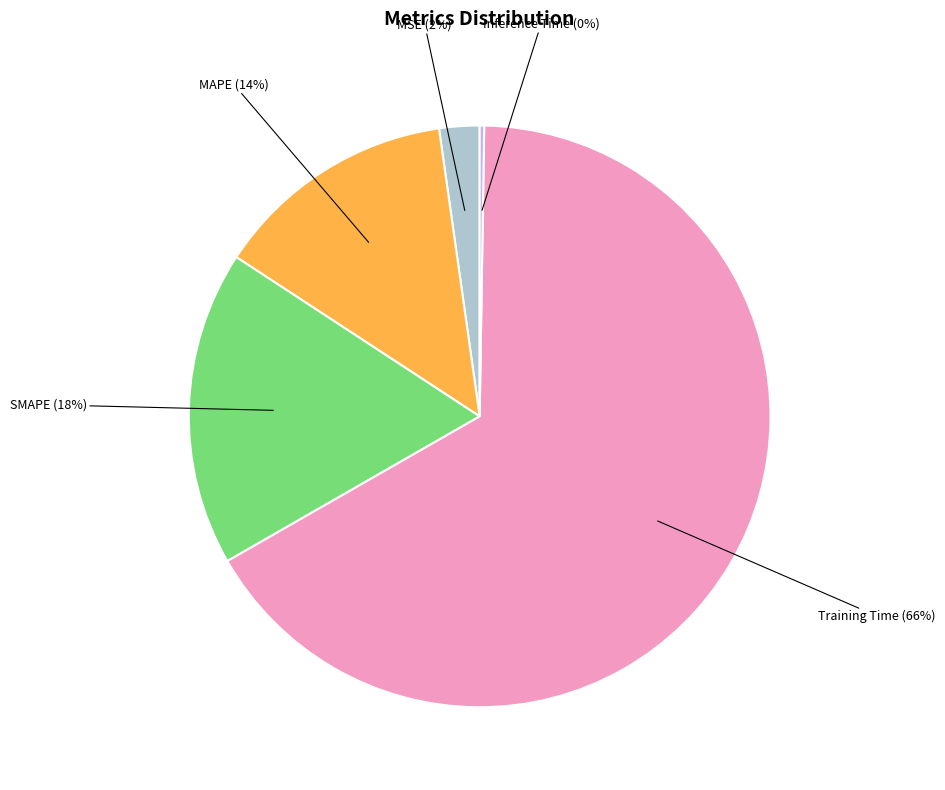

To the nearest percent, what is the difference between the largest and smallest slice percentages?

66%